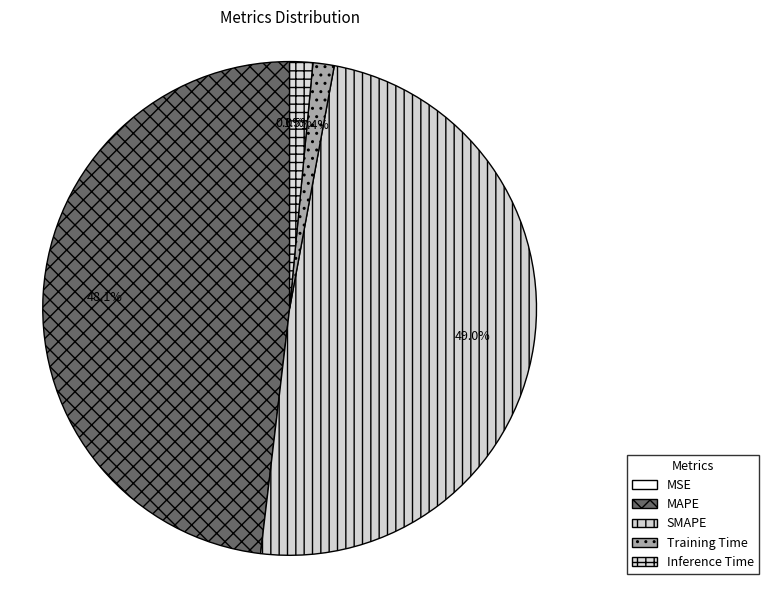

Is there a majority slice in this chart?

No